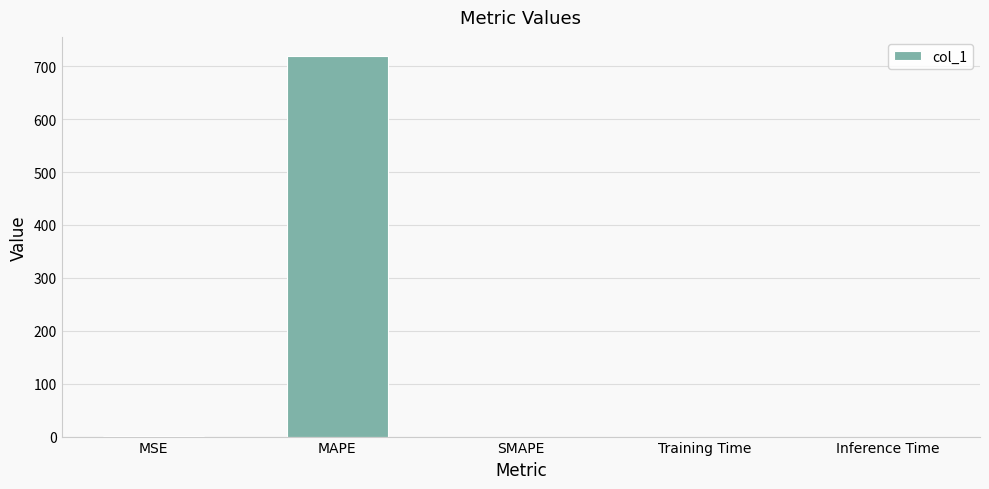

How many values exceed 0?

4